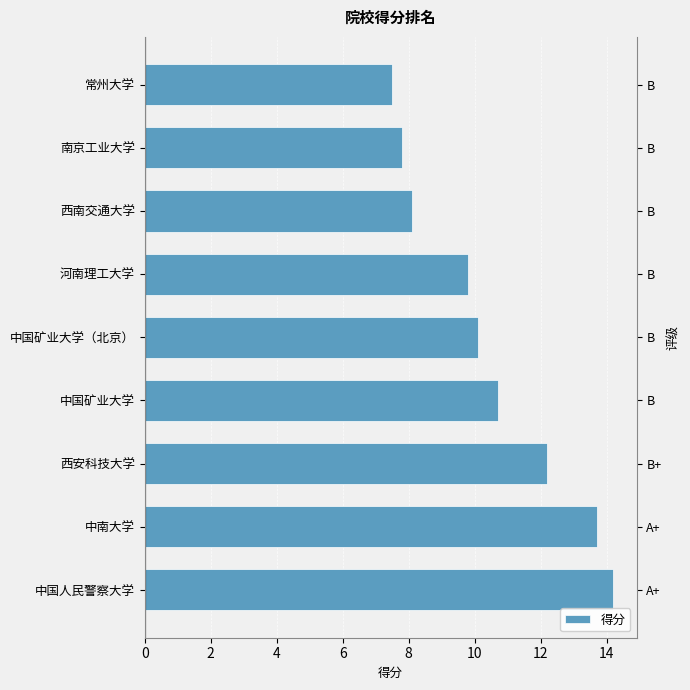

What is the value of the 8th bar from the left?

7.8